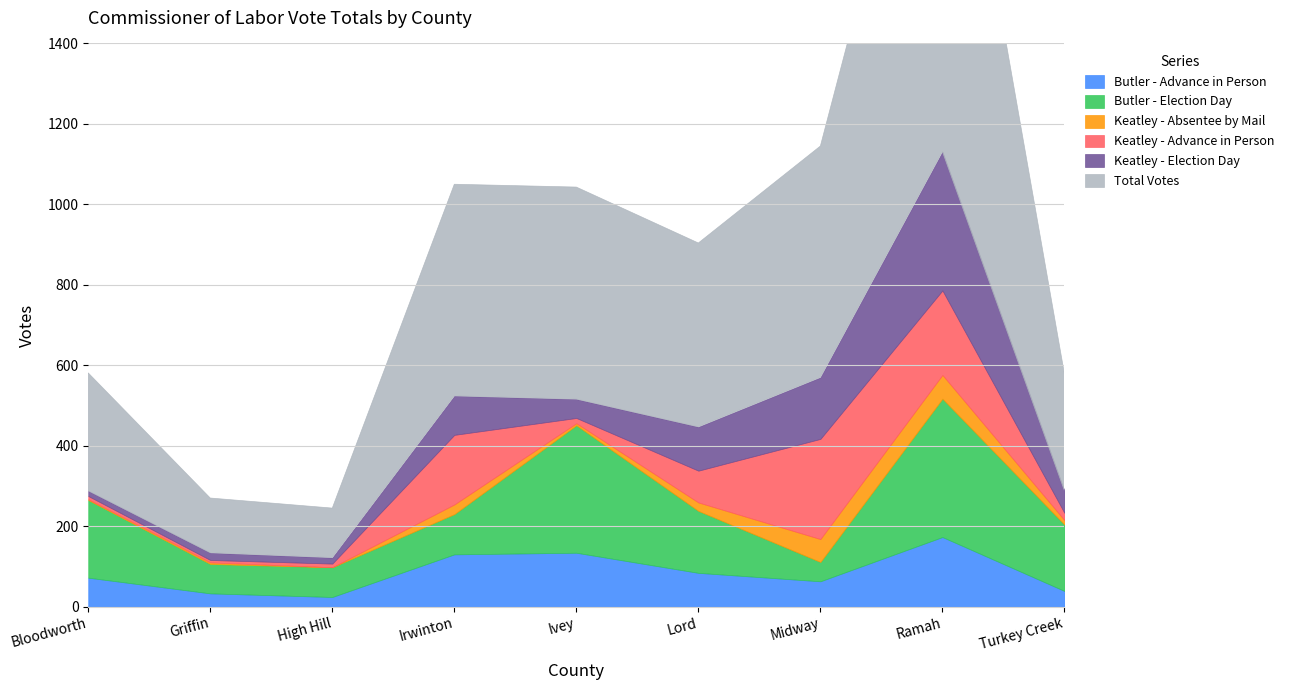

What is the label of the 2nd point from the right?

Ramah